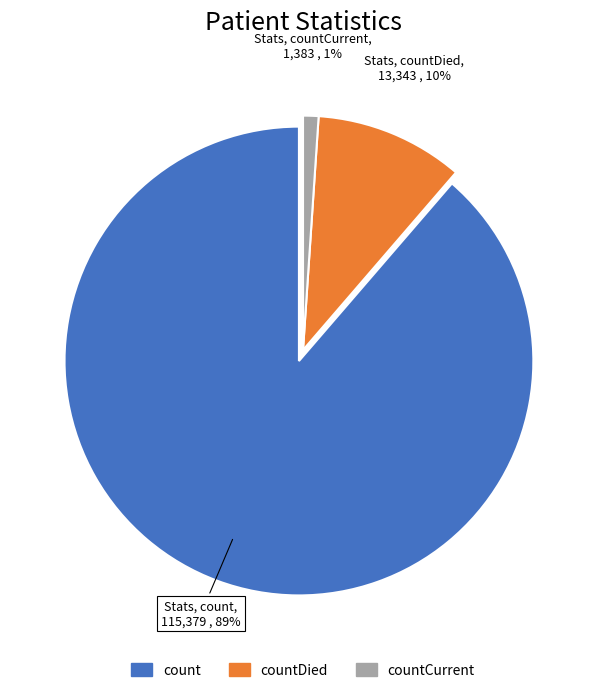

Is there any slice that represents more than half of the pie?

Yes